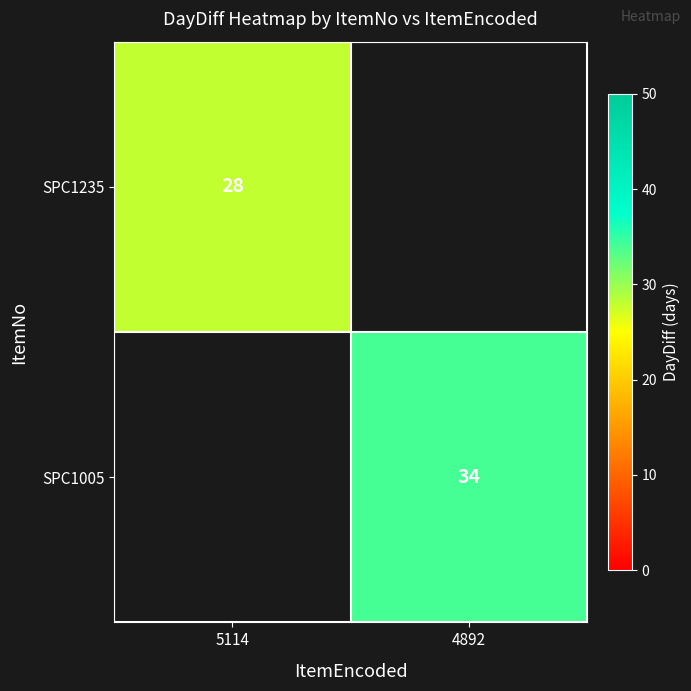

Which has a higher value, 5114 or 4892?

4892